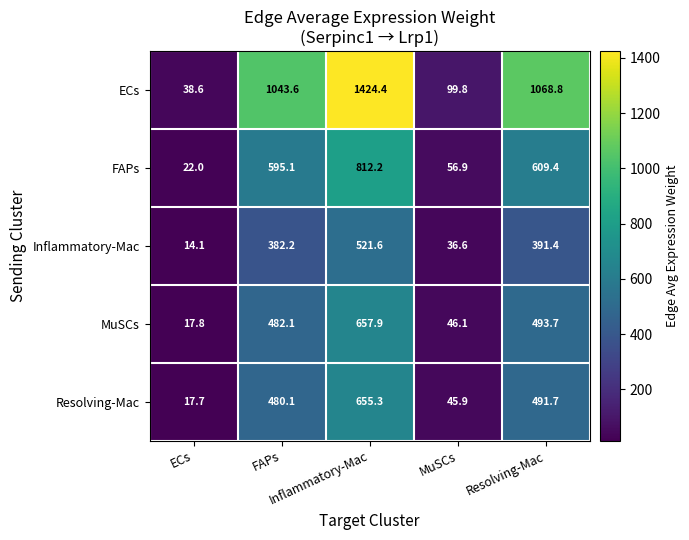

What is the total value across all series at Inflammatory-Mac?

4071.4